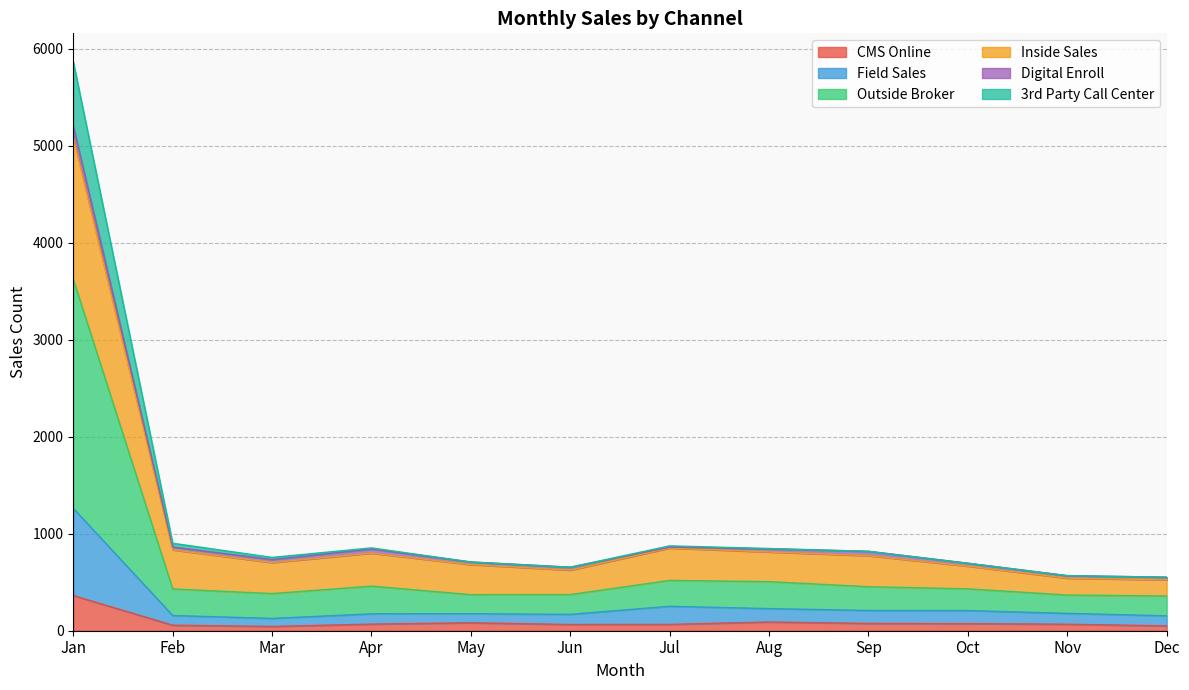

Rank the categories by Field Sales value from highest to lowest.

Jan, Jul, Aug, Sep, Oct, Nov, May, Apr, Jun, Feb, Dec, Mar